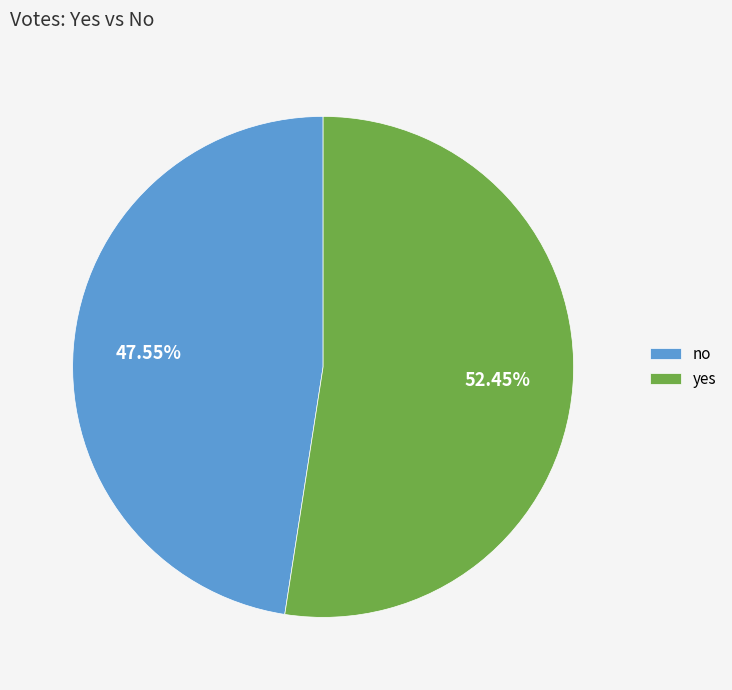

To the nearest percent, what is the difference between the largest and smallest slice percentages?

5%